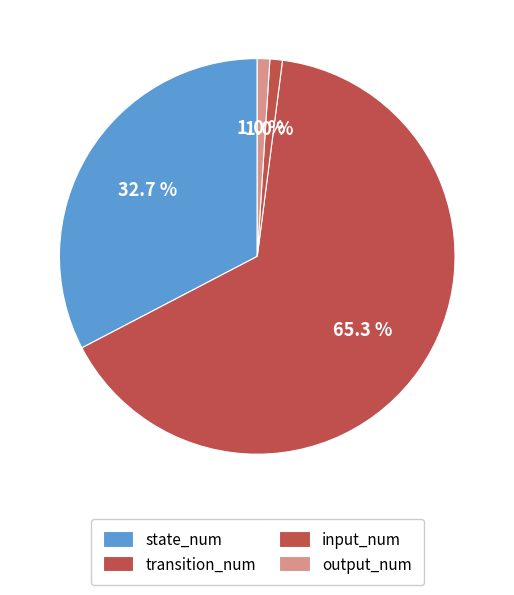

Combined, do input_num and output_num account for over 50%?

No